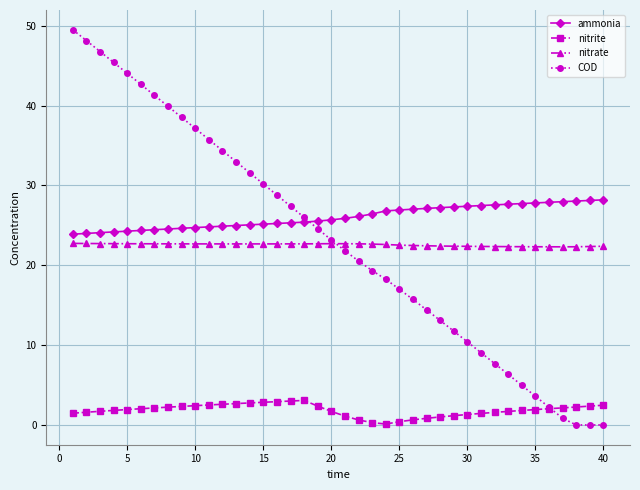

Which series has the largest range (max minus min)?

COD